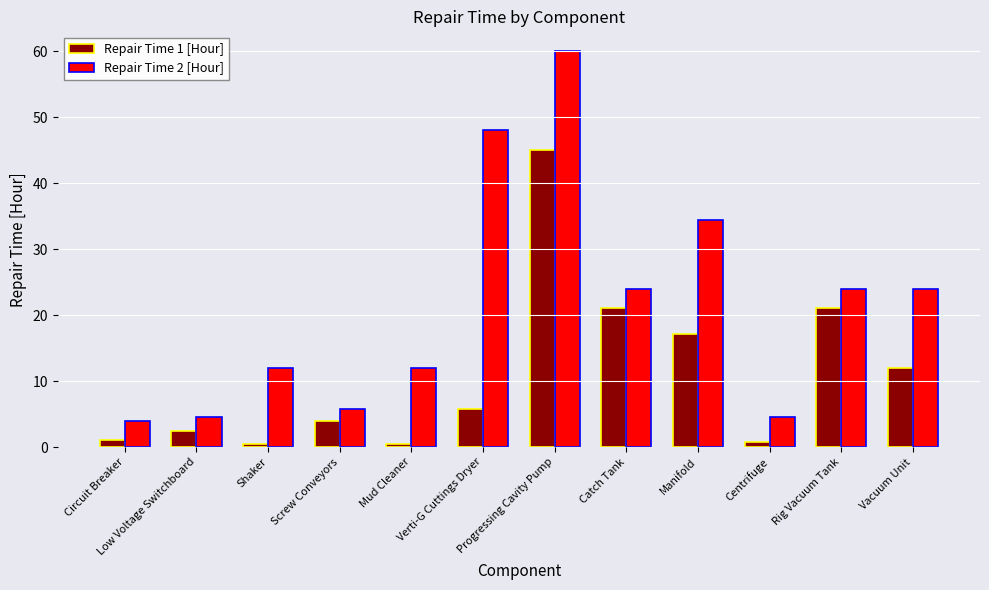

Is the value of Repair Time 2 [Hour] at Manifold greater than the value of Repair Time 1 [Hour] at Low Voltage Switchboard?

Yes